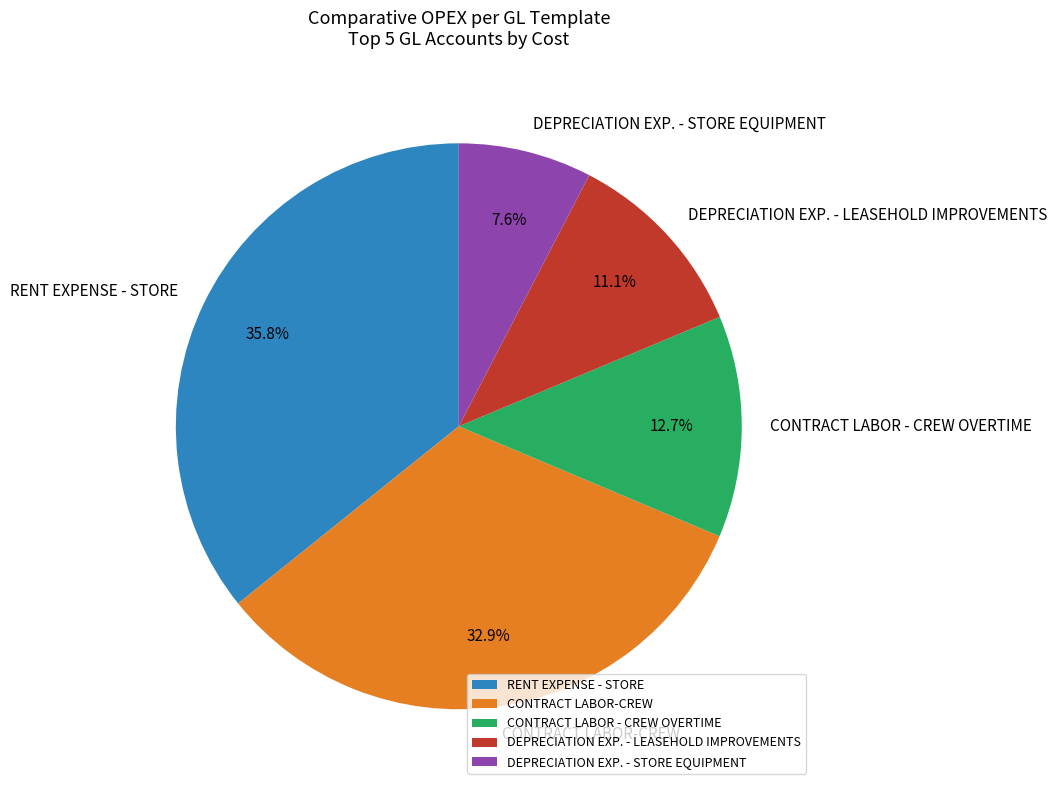

Count the number of slices in the pie.

5